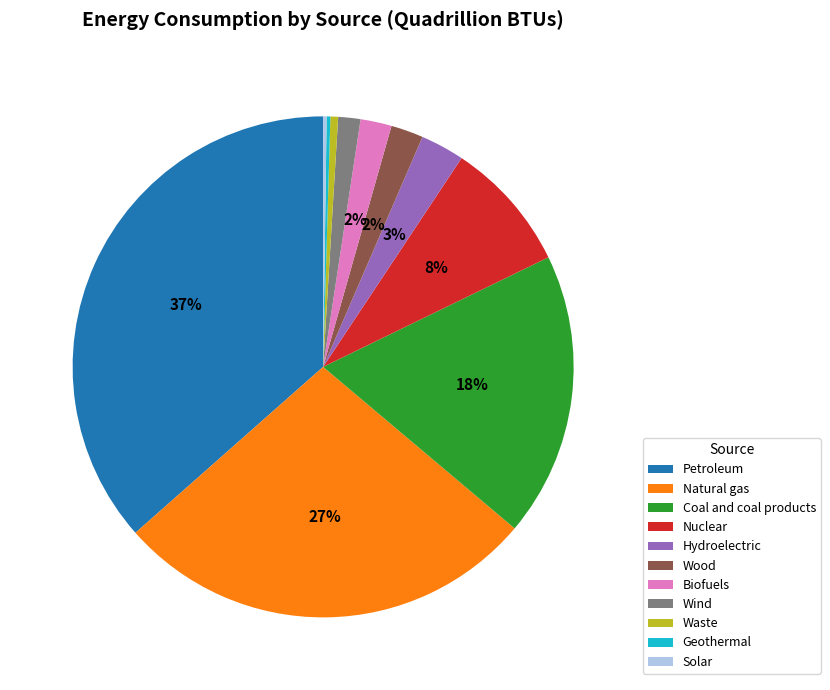

To the nearest percent, what is the difference between the Nuclear and Coal and coal products slice percentages?

10%